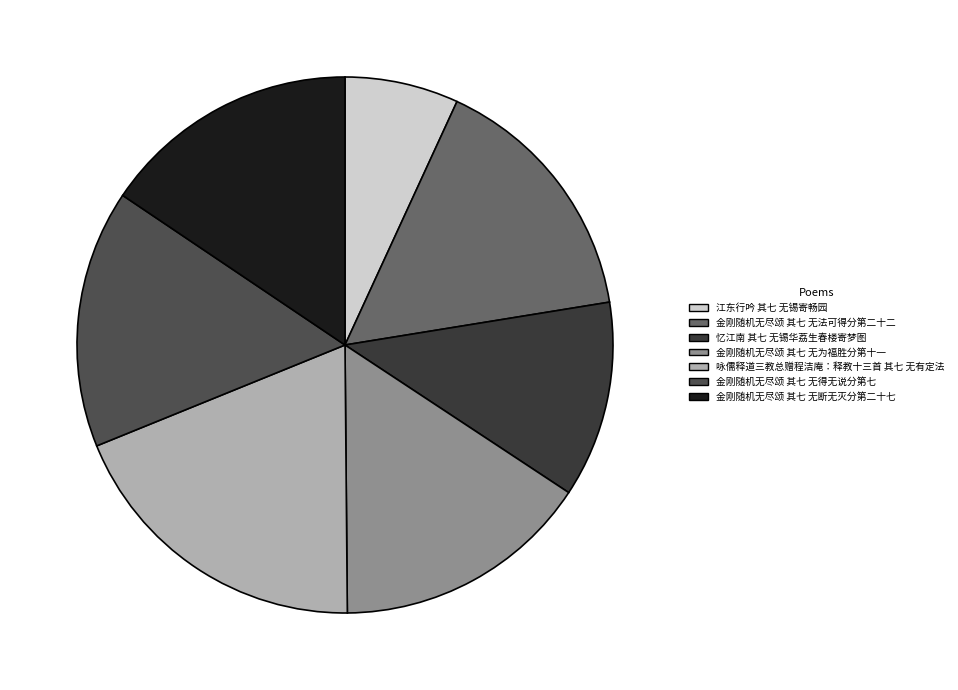

How many slices are in this pie chart?

7